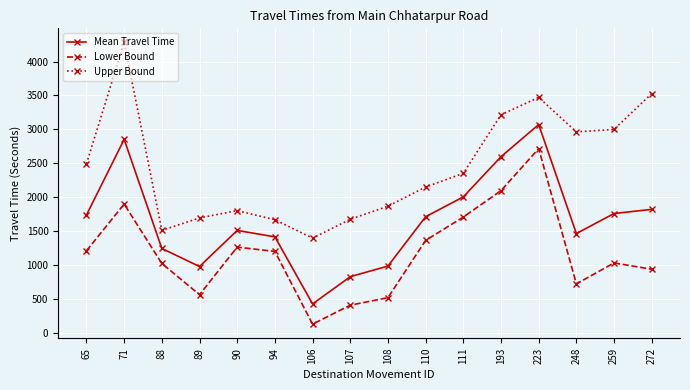

Which series has the largest range (max minus min)?

Upper Bound